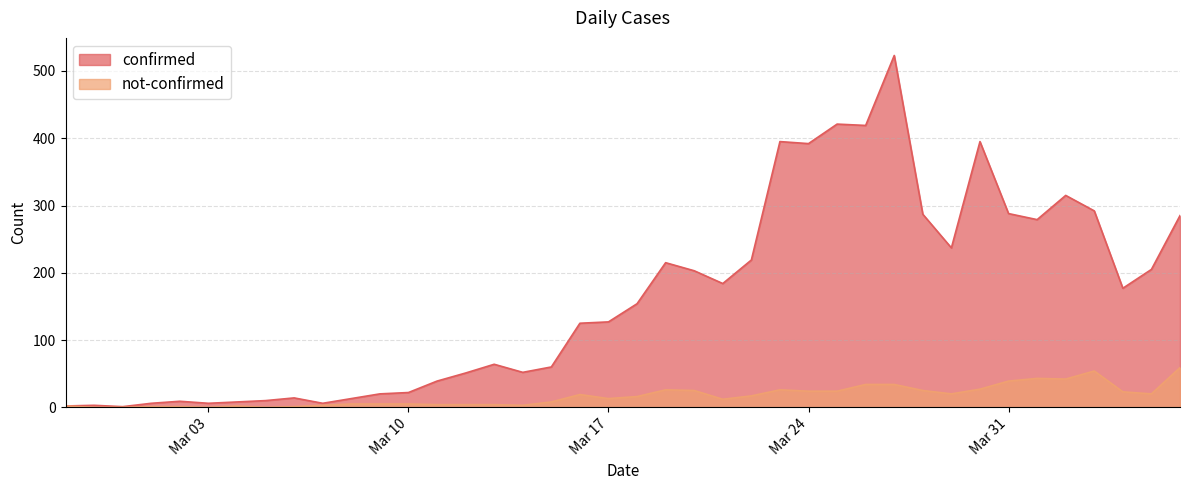

What is the difference between the second highest and second lowest values in the confirmed series?

419